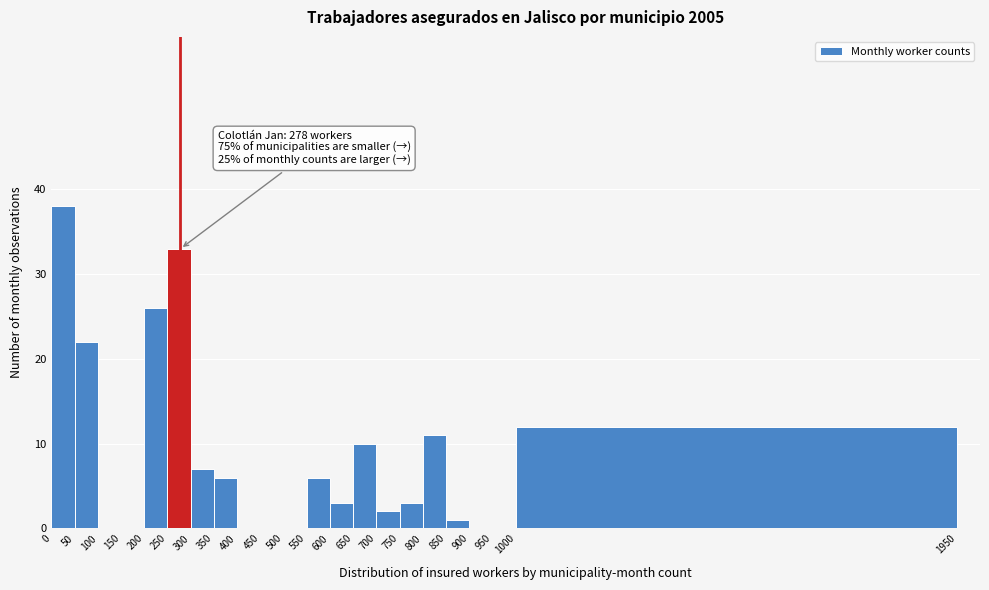

Which range on the x-axis has the tallest bar?

0 to 50